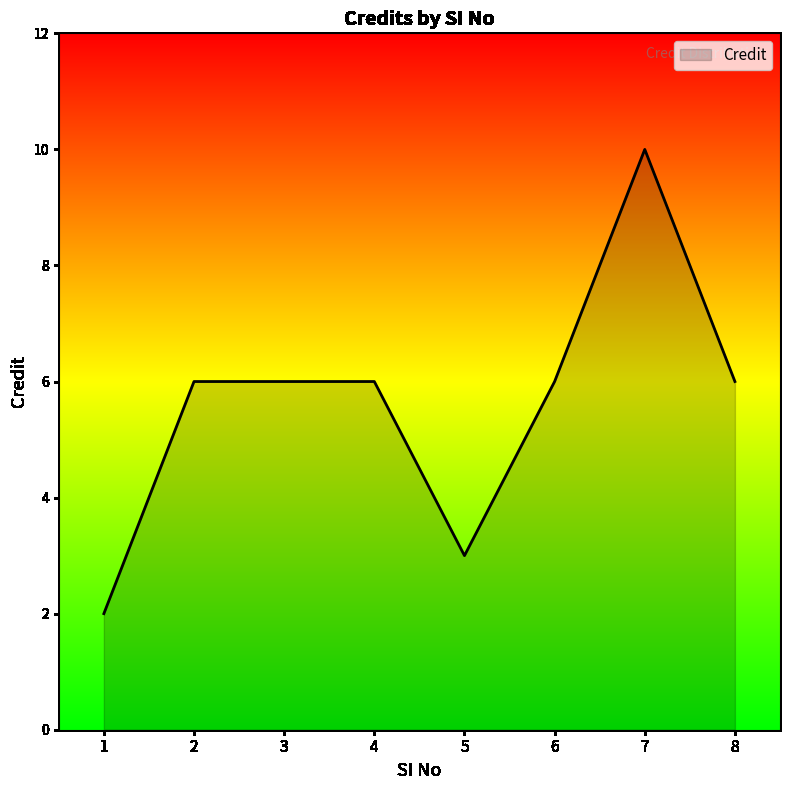

What value does the data have at 5?

3